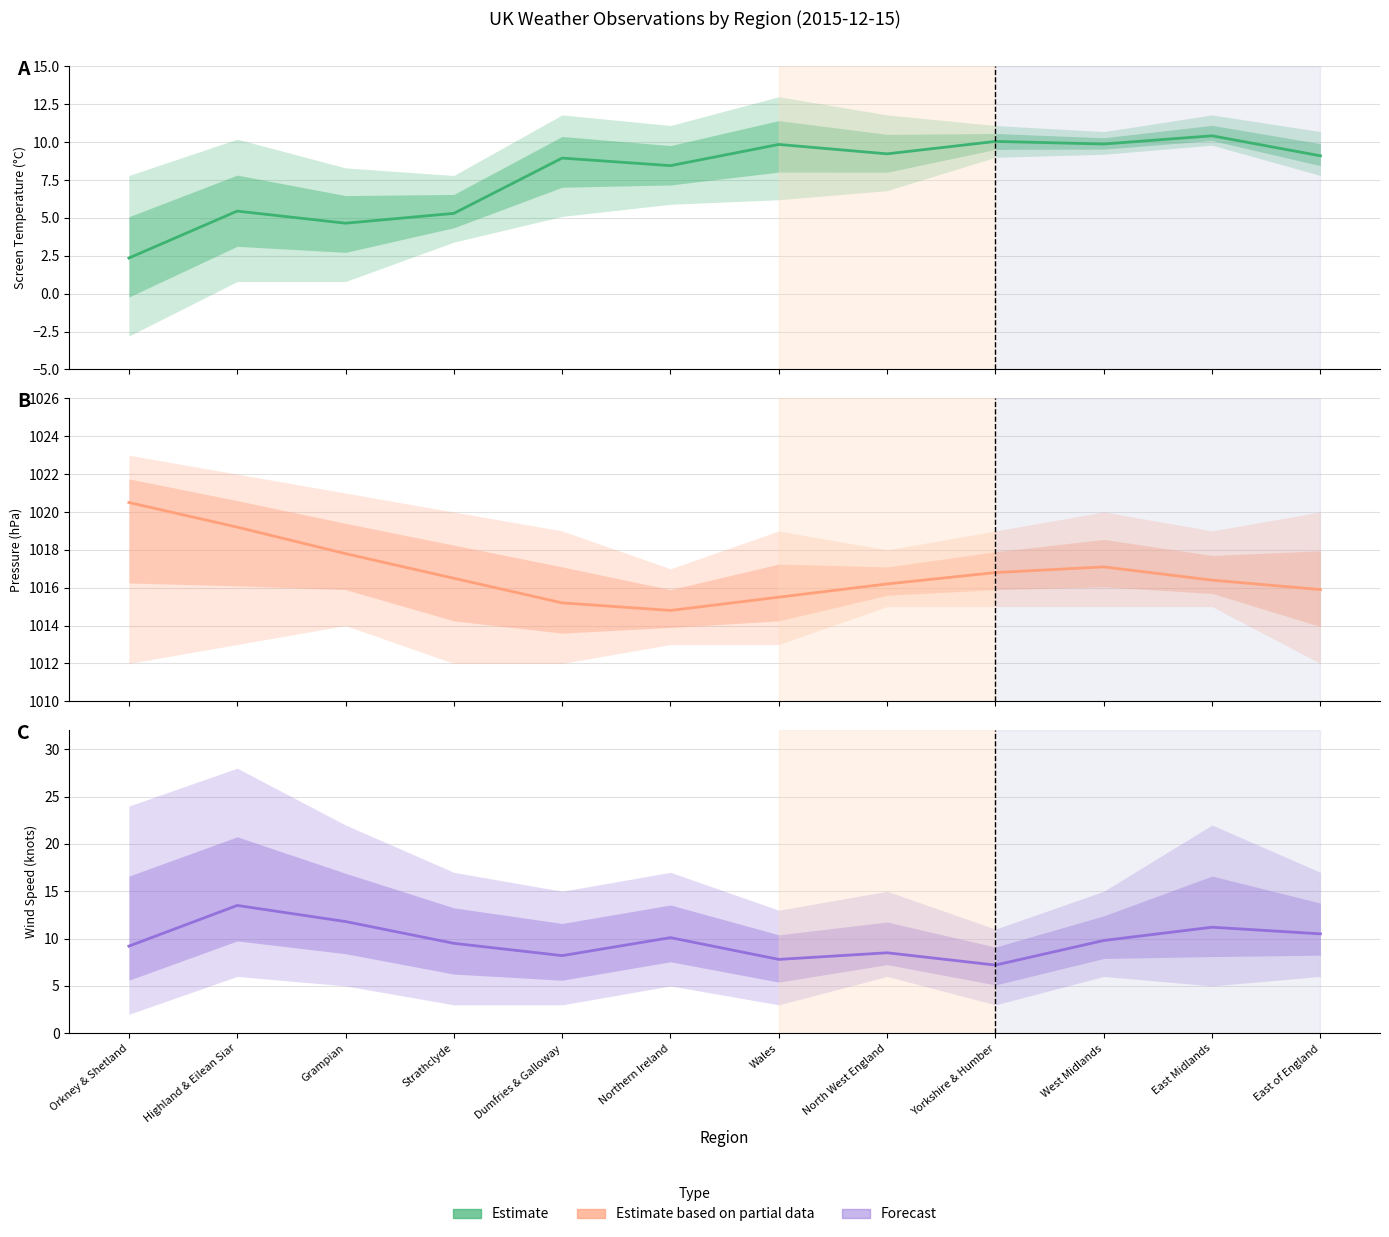

What value does the Mean Pressure series have at Orkney & Shetland?

1020.5